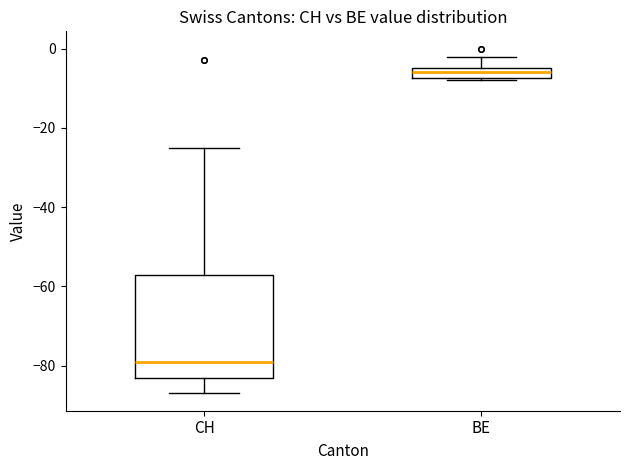

Where is the lower edge of the box for BE on the y-axis? The values are not printed on the chart, so give them approximately, as read against the axis.

-8